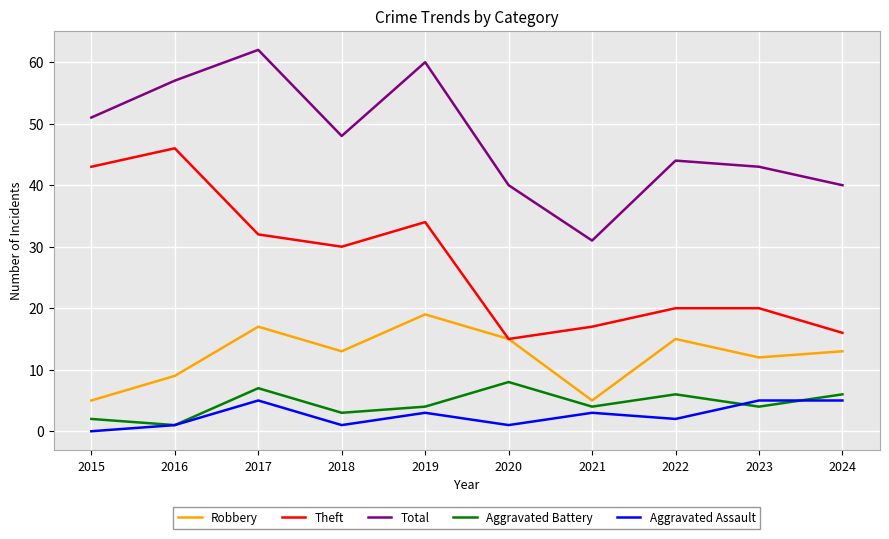

Where is the first local minimum for Total?

2018